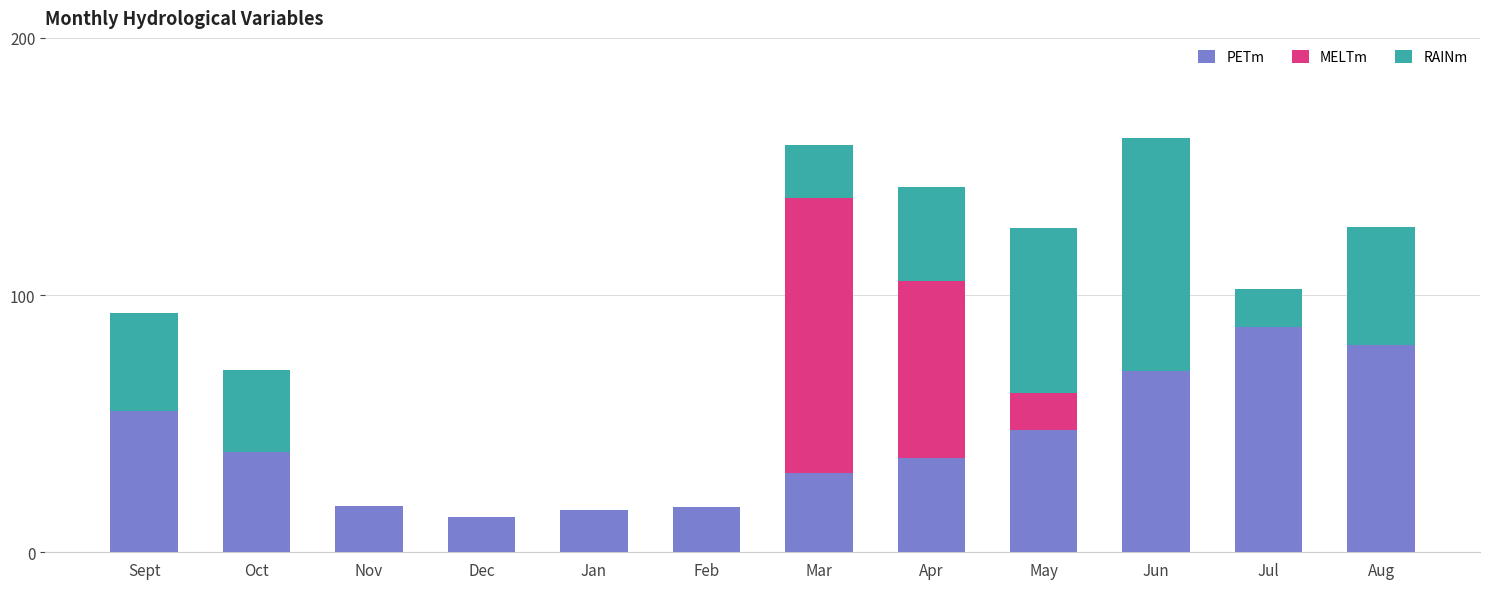

What is the total value across all series at Jul?

102.3